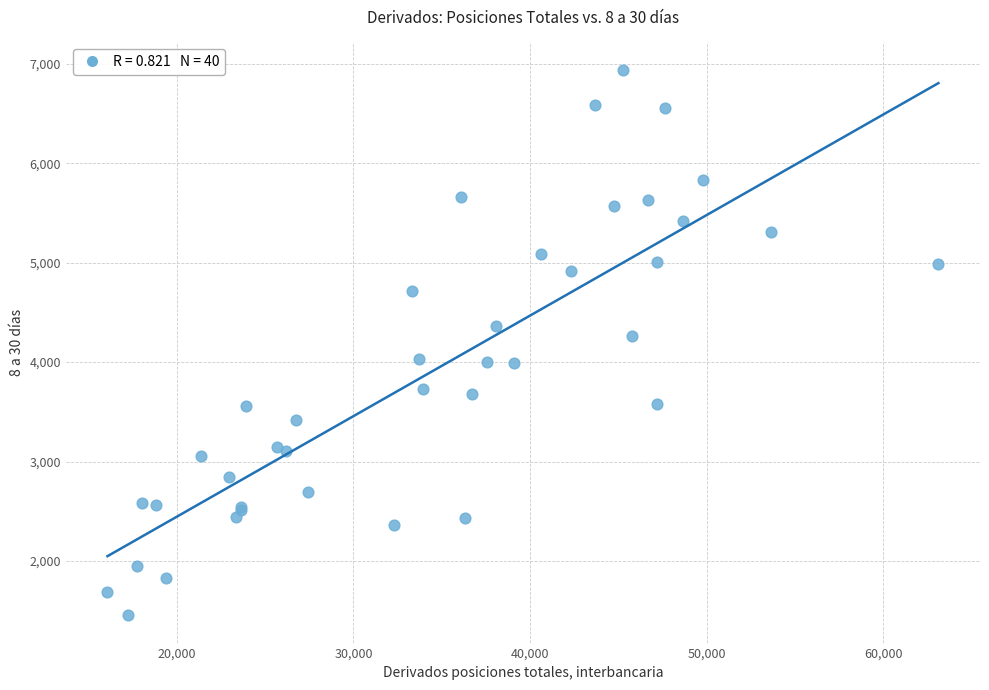

What Y value in the scatter plot is closest to 4197?

4265